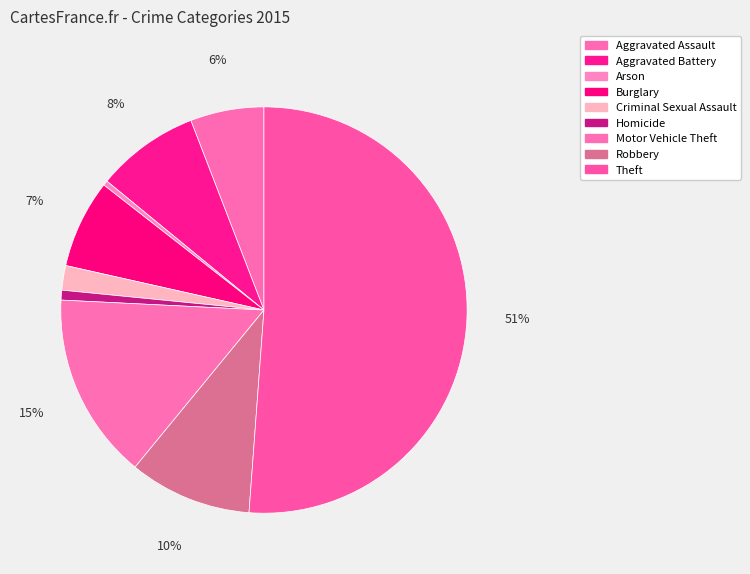

What is the majority slice?

Theft